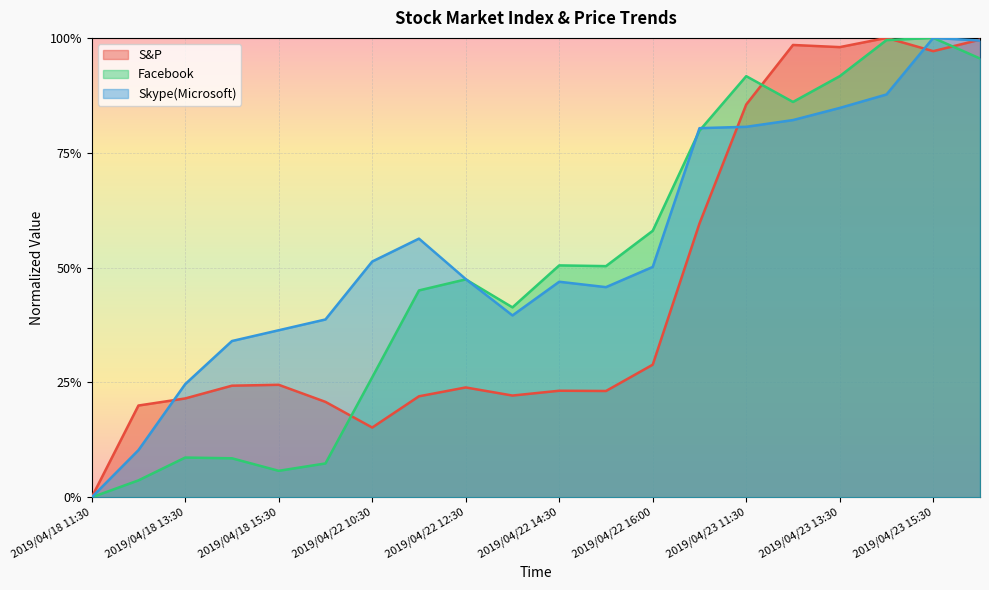

True or false: Facebook has a value of 0.3 at 2019/04/23 11:30.

False